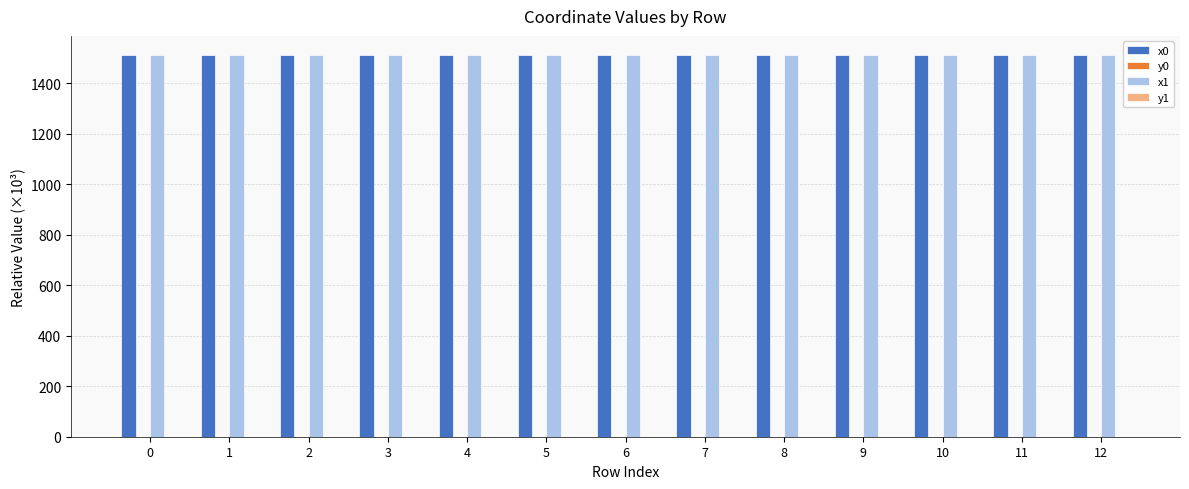

The value of x1 at 0 is 1512.5. True or false?

True